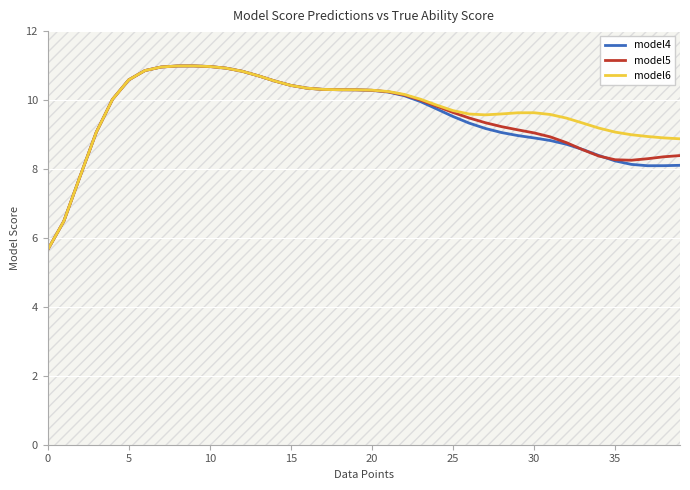

Which label corresponds to the largest value in the chart?

9